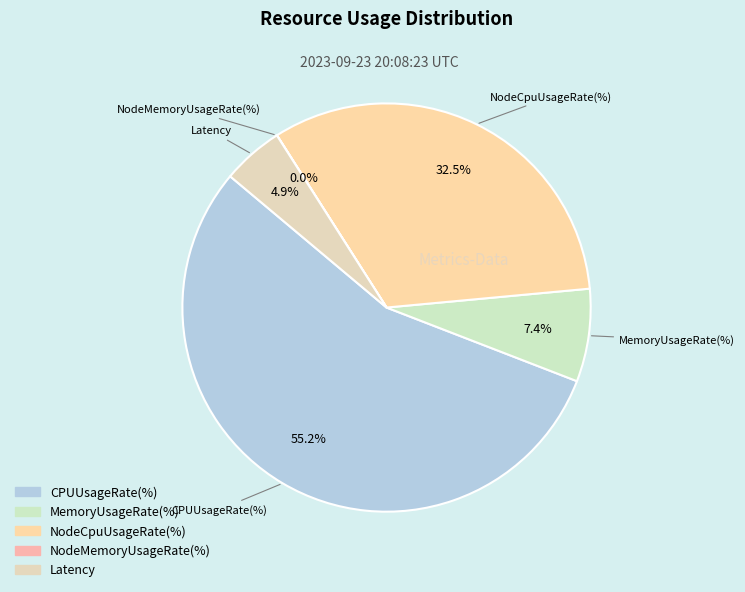

What percentage is the CPUUsageRate(%) slice, to the nearest percent?

55%